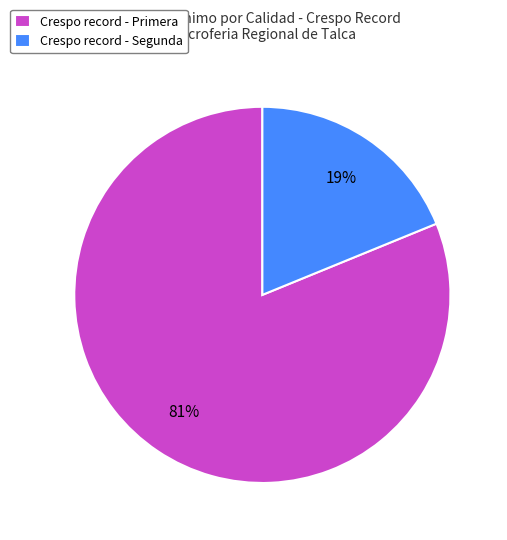

To the nearest percent, what is the average slice percentage?

50%